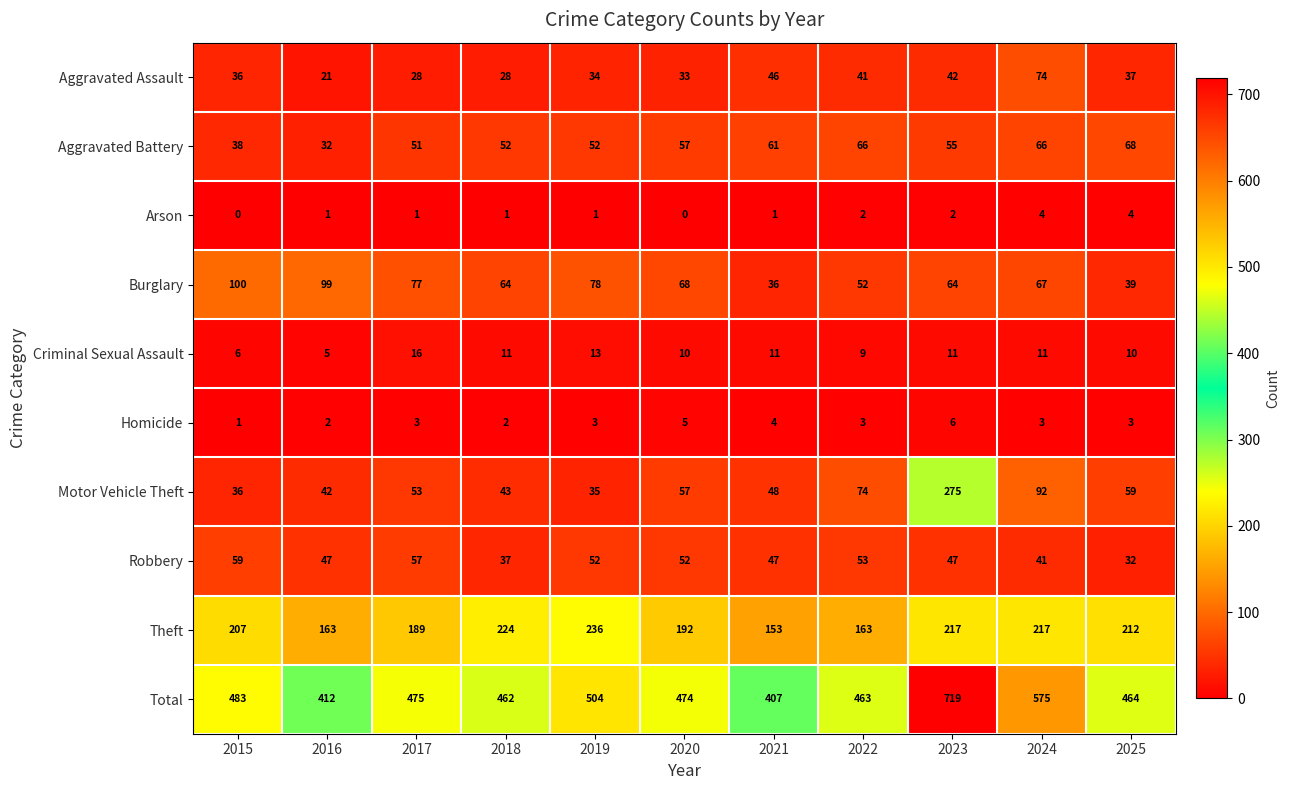

Which series has the widest spread of values?

Total